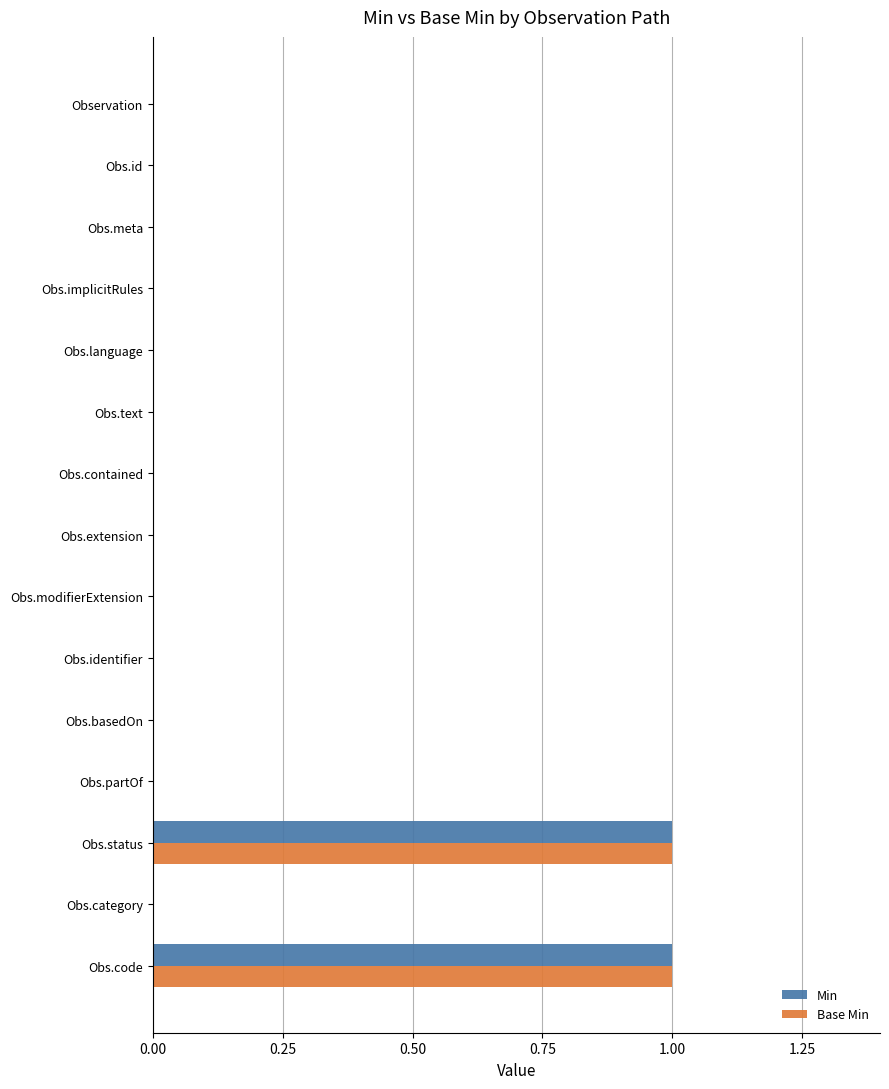

Is it true that Base Min equals 2 at Obs.status?

False